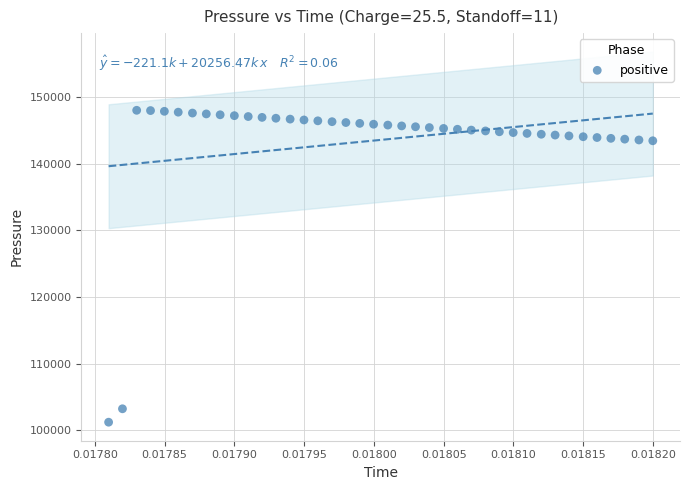

What is the range of Y values (max minus min)?

46817.9